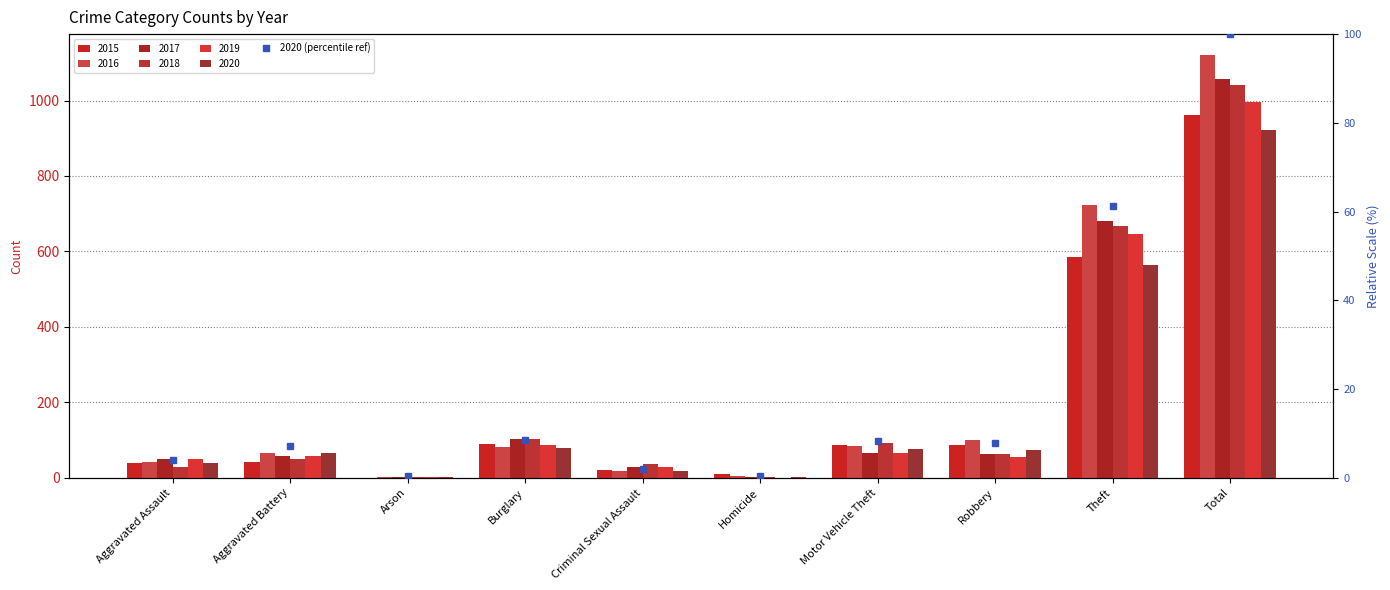

How many data points in 2020 are above 73?

4